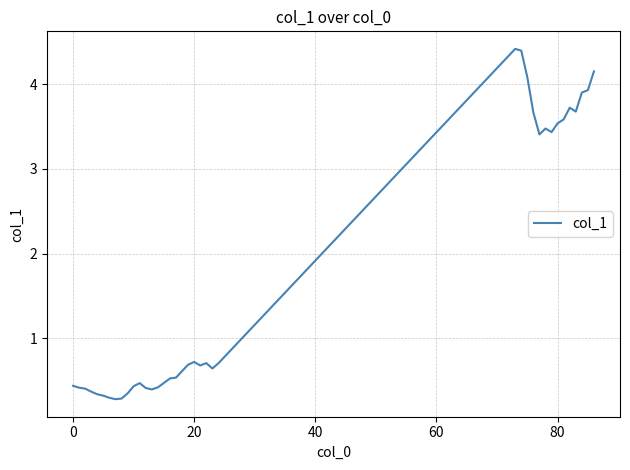

What is the difference between the maximum and minimum values?

4.1